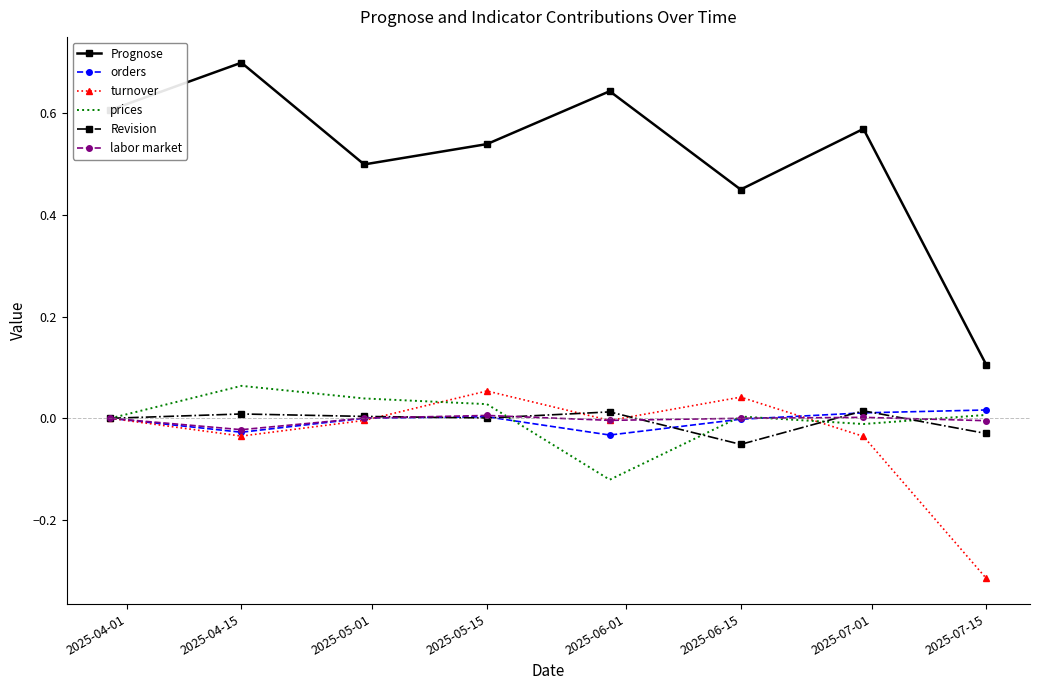

Which series has the widest spread of values?

Prognose